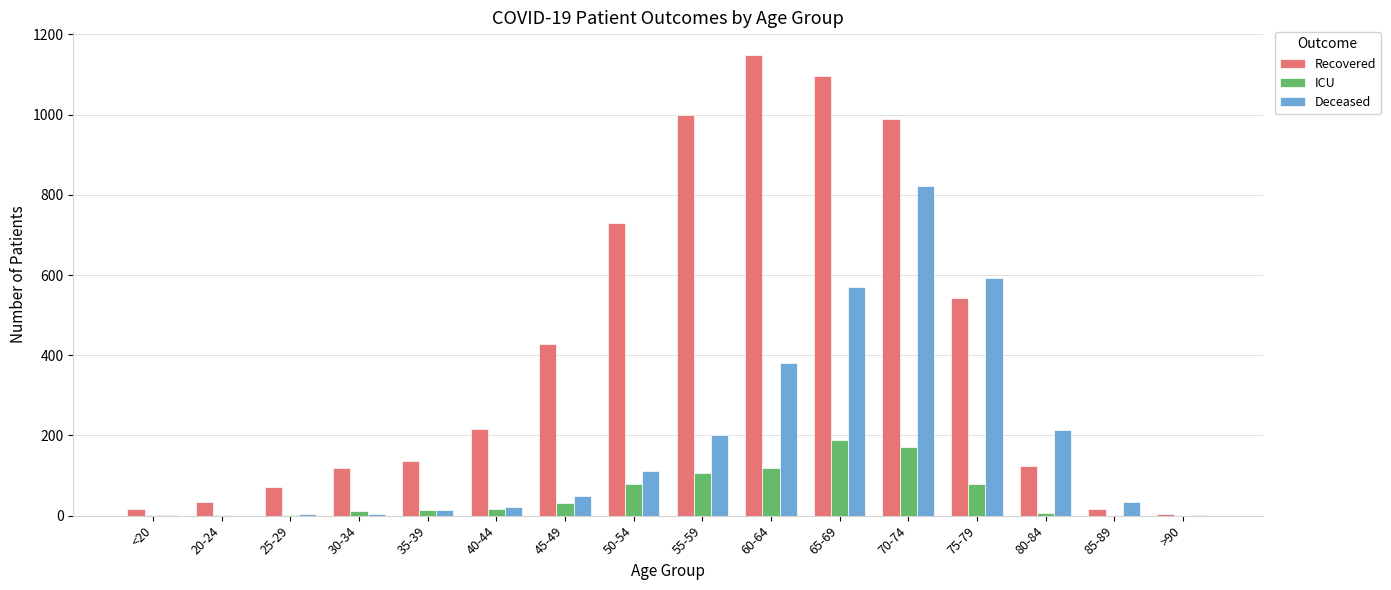

True or false: Deceased has a value of 632 at 60-64.

False